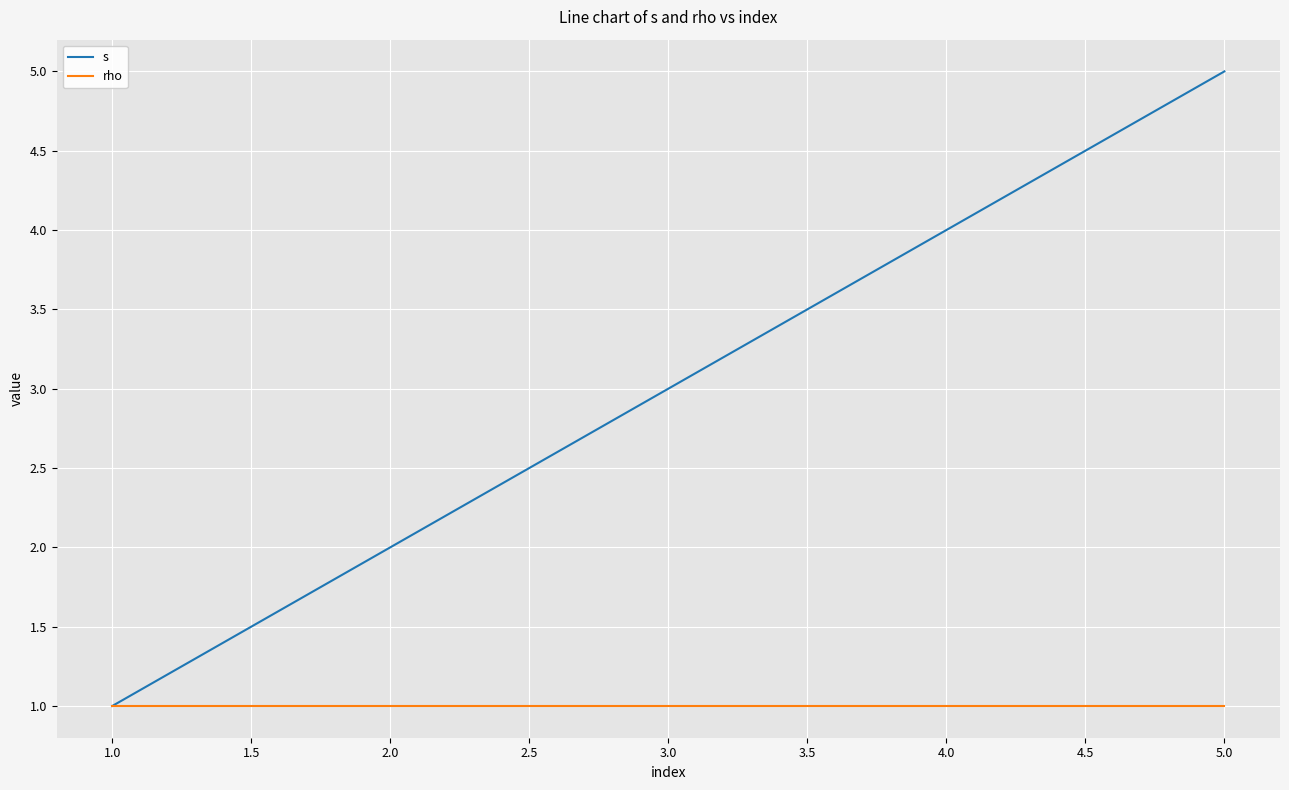

Is it true that s equals 1 at 3.0?

False